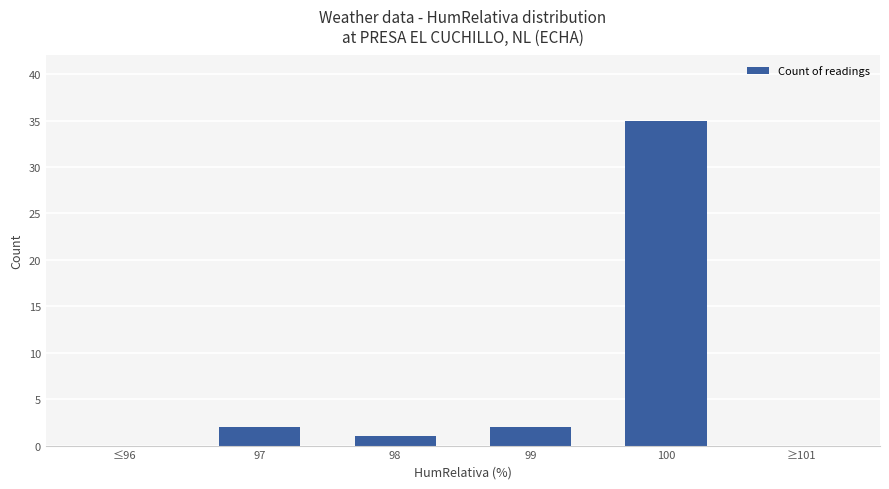

Reading right to left, list all the values displayed in this chart.

0	35	2	1	2	0